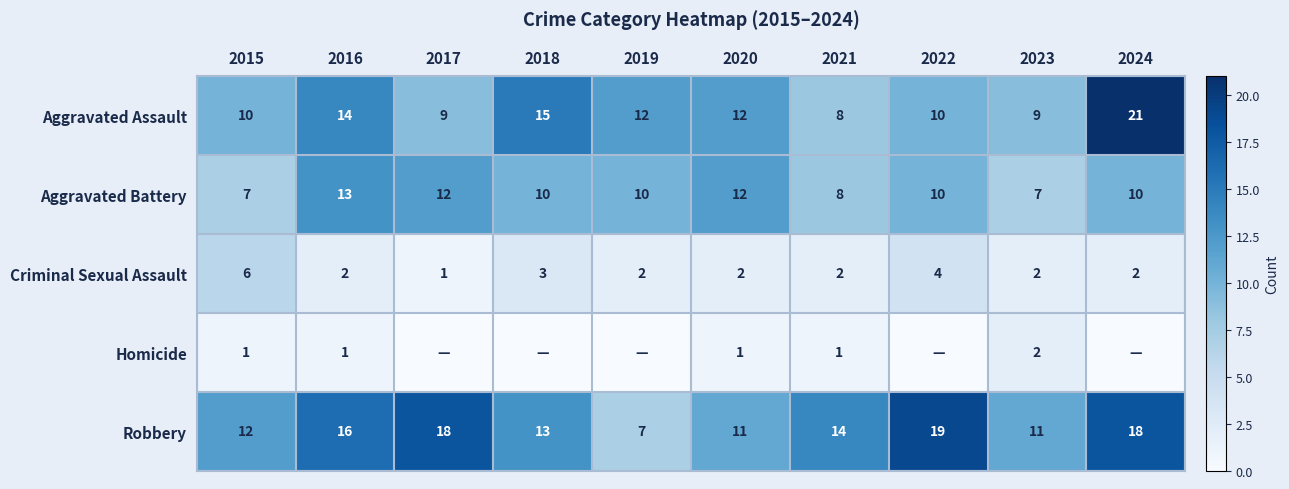

Which category has the lowest value in the Aggravated Assault series?

2021